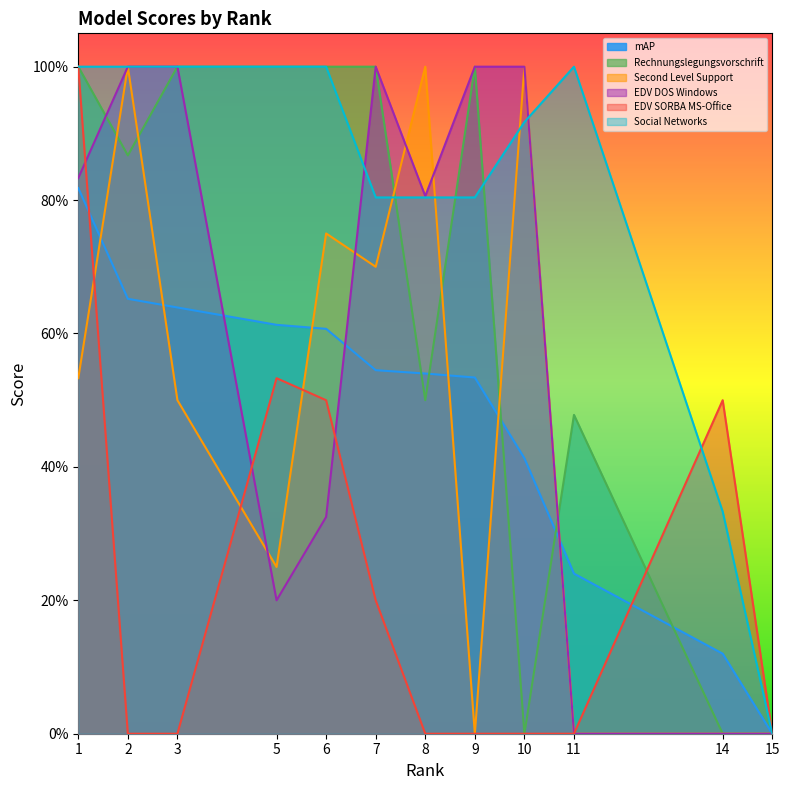

Is the value of Social Networks at 6 greater than the value of Second Level Support at 11?

Yes